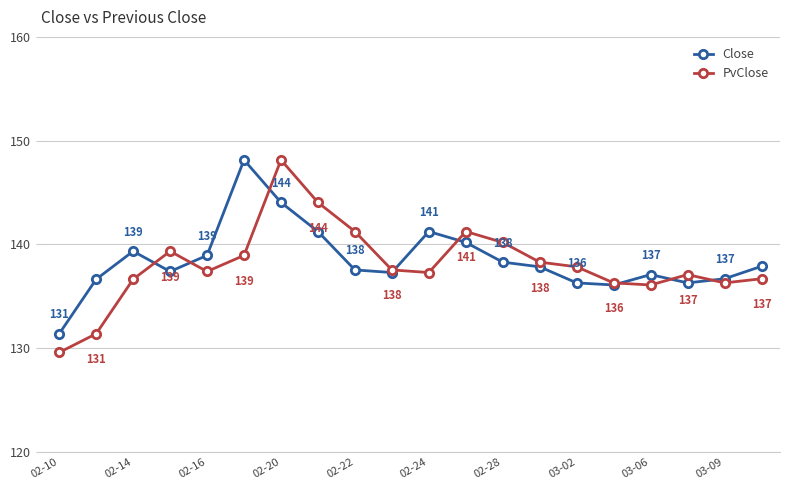

What is the greatest value displayed?

148.2